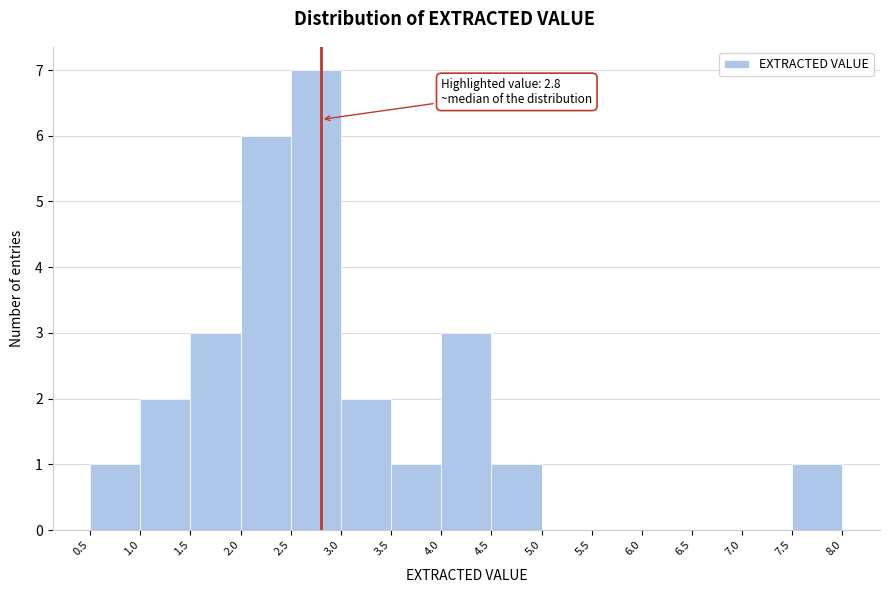

Over which range of the x-axis is the bar tallest?

2.5 to 3.0